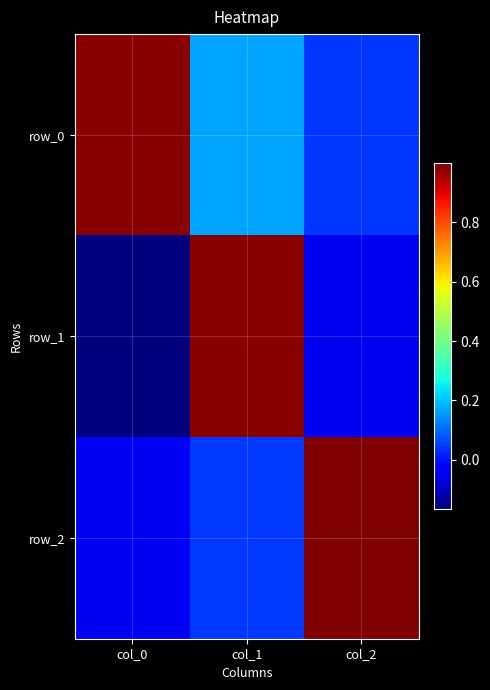

Count the number of categories in the chart.

3